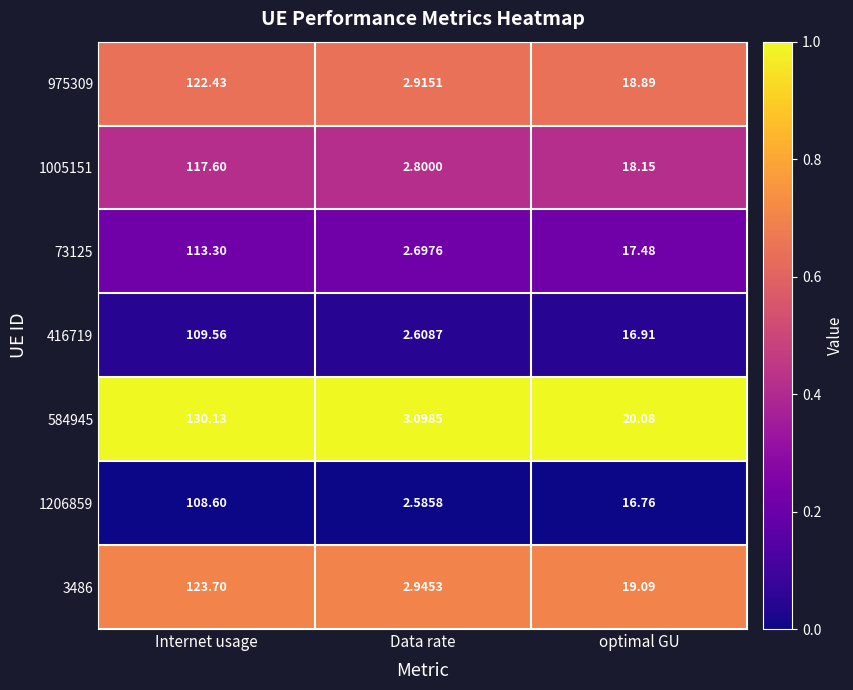

Rank the categories by 584945 value from lowest to highest.

Data rate, optimal GU, Internet usage